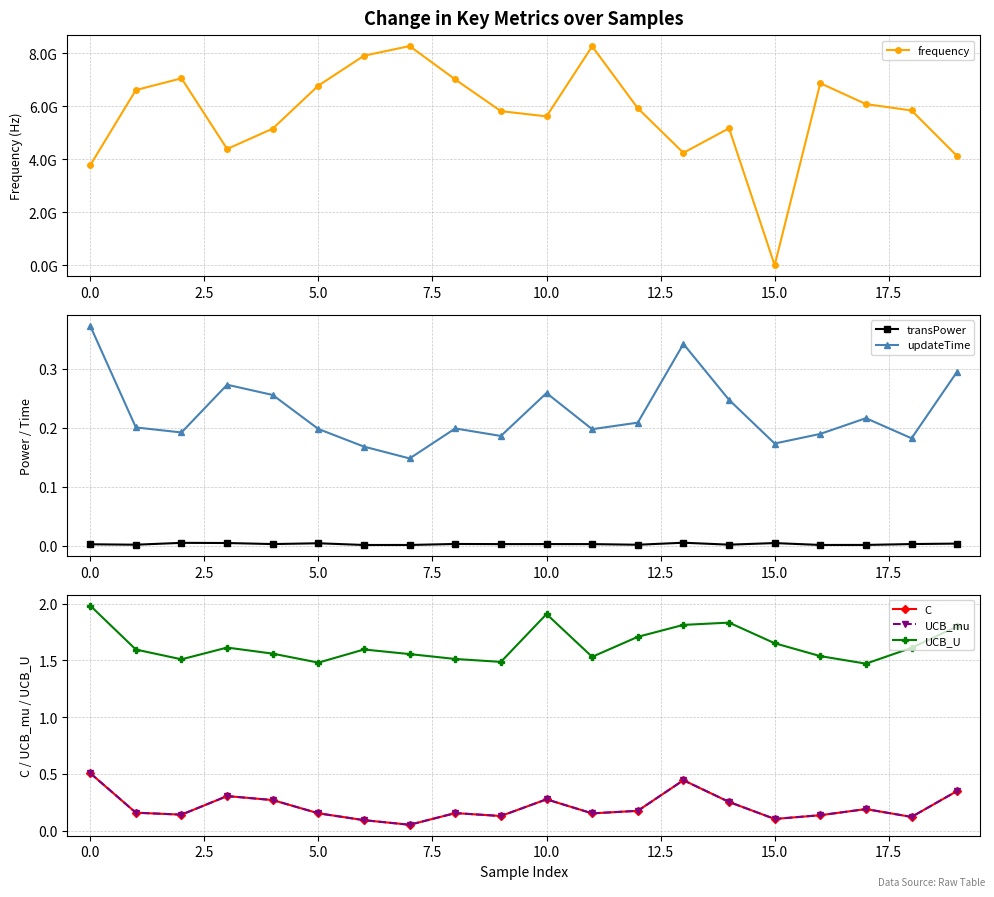

What is the sum of the UCB_U values at 14 and 11?

3.4